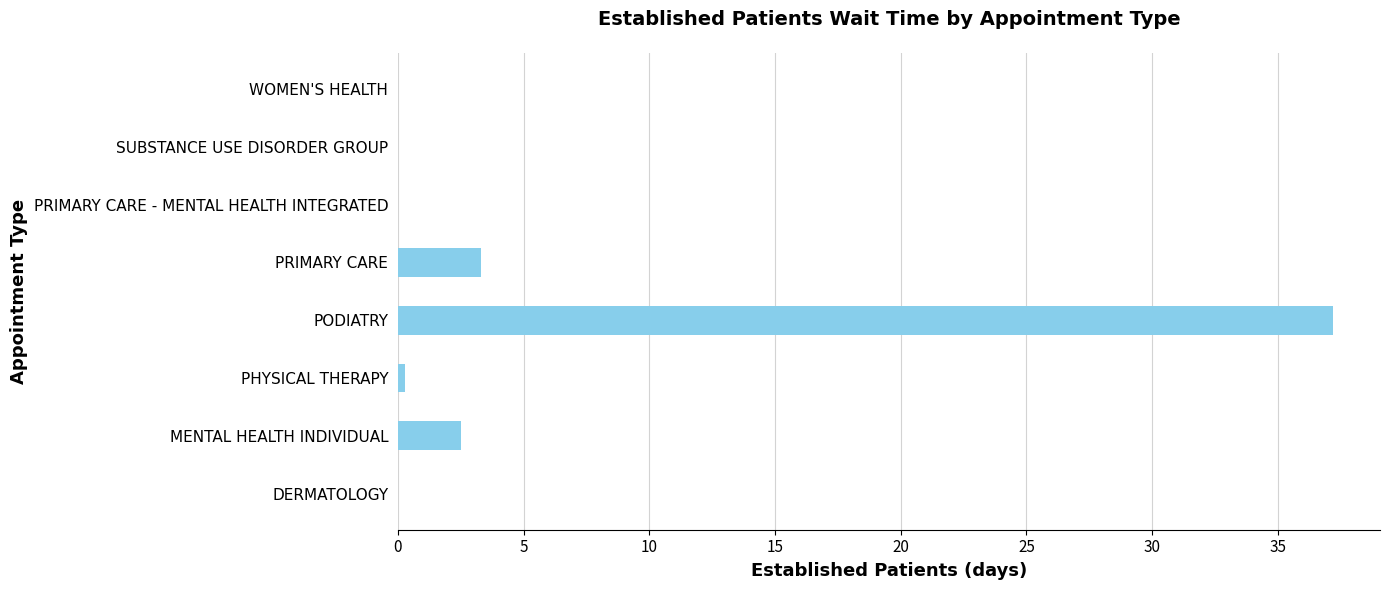

What is the sum of all values?

43.3